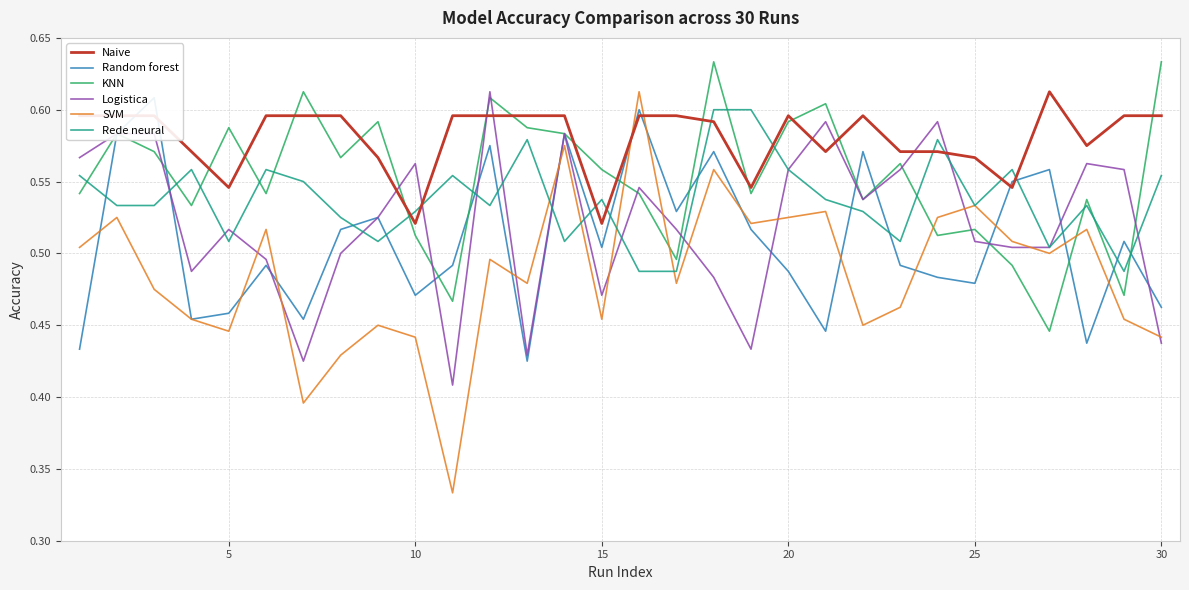

What are all the series names shown in the legend?

Naive, Random forest, KNN, Logistica, SVM, Rede neural